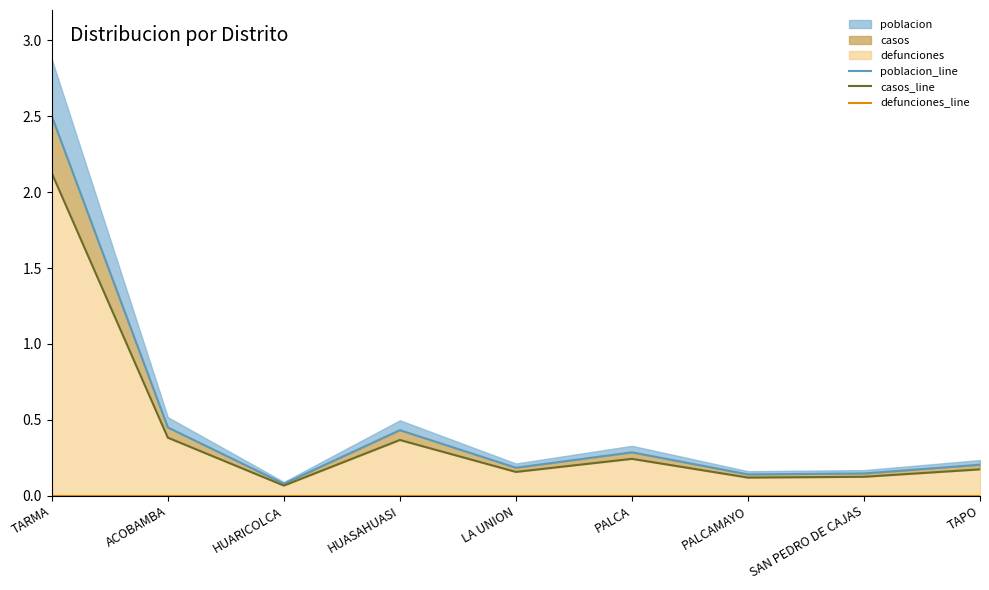

At which category is the sum across all series the highest?

TARMA